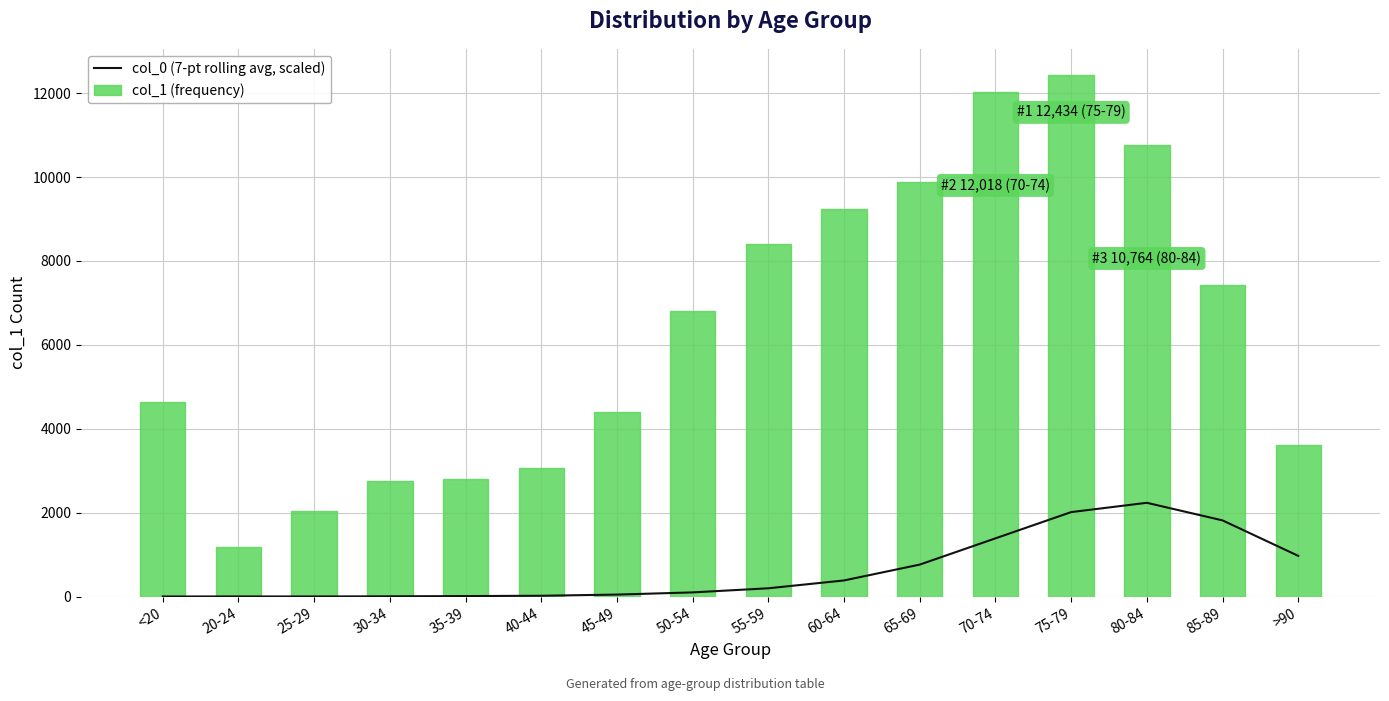

Read the col_0 (7-pt rolling avg, scaled) value at 70-74.

1391.0